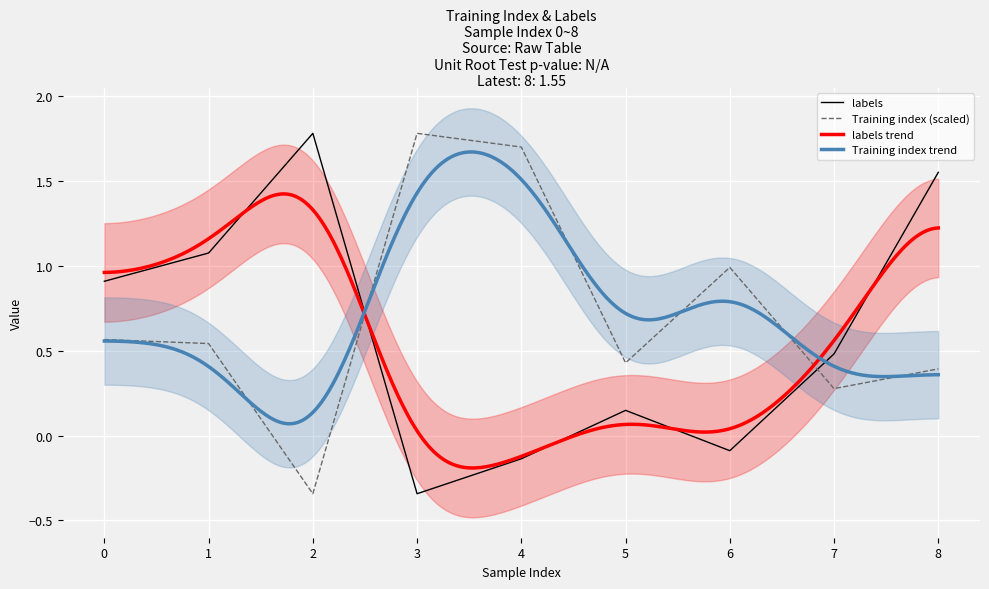

What is the total value across all series at 2?

1.4